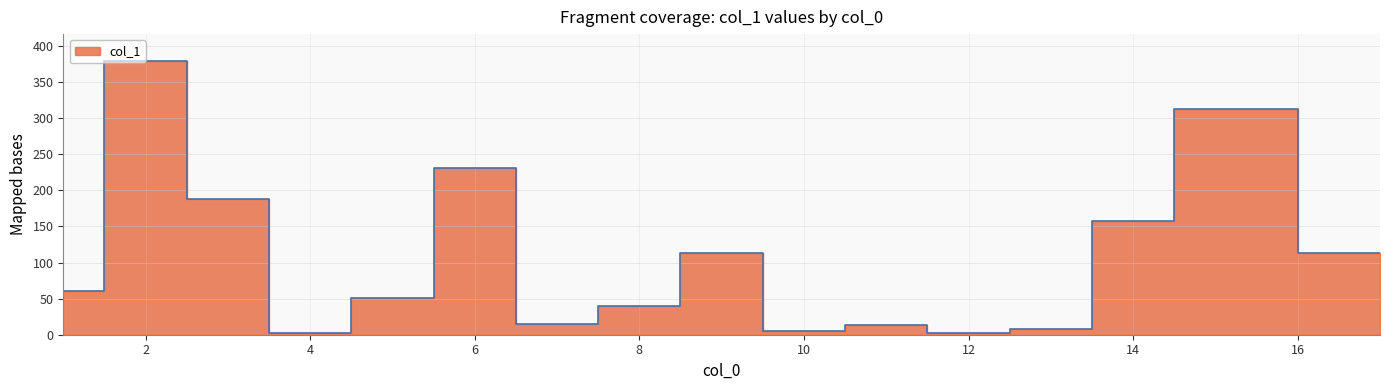

Approximately how many times larger is the value at 11 compared to 7?

0.9